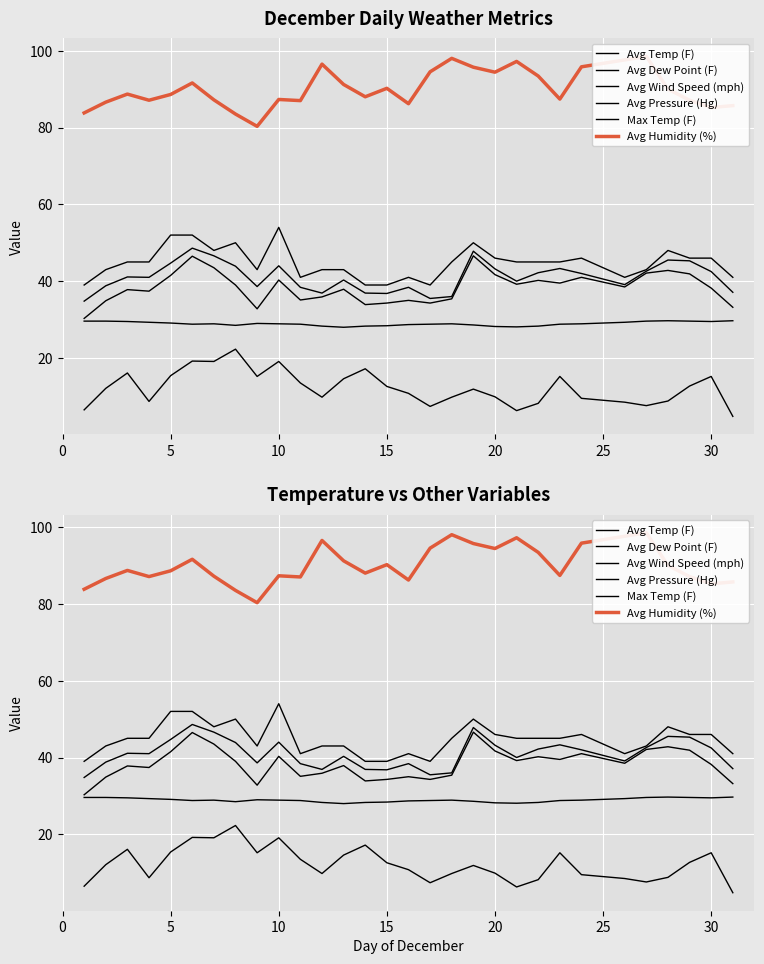

At 25, list the series in order from largest to smallest.

Avg Humidity (%), Max Temp (F), Avg Temp (F), Avg Dew Point (F), Avg Pressure (Hg), Avg Wind Speed (mph)